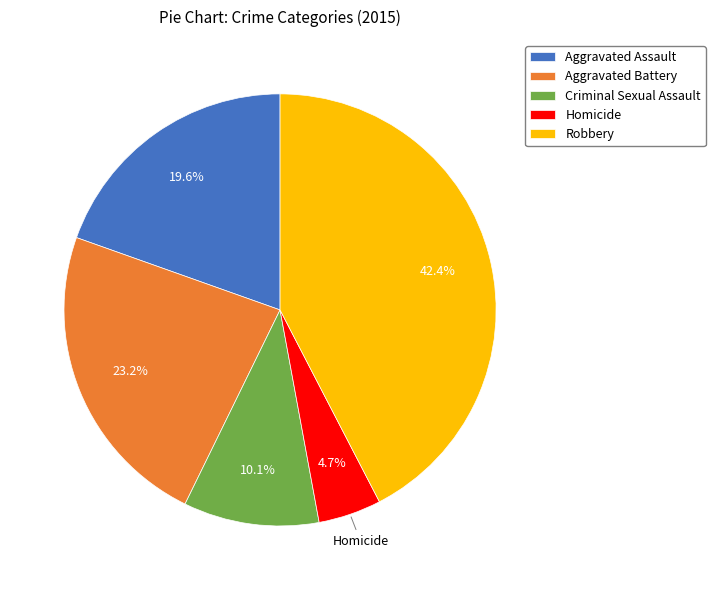

How many segments does this pie chart have?

5